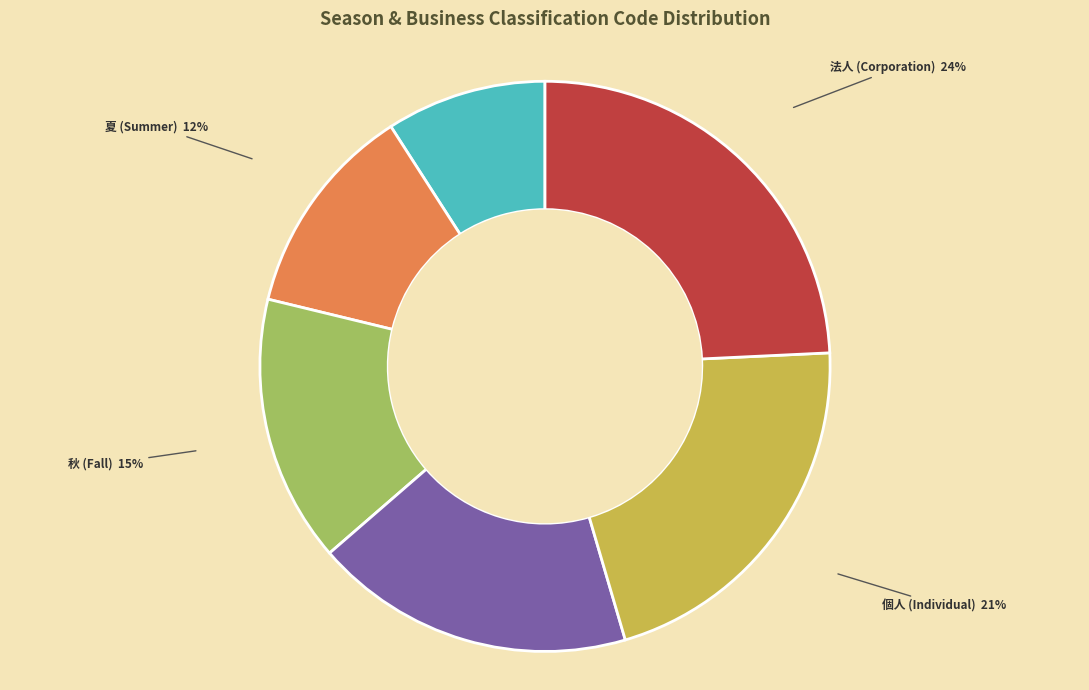

Does any single category account for the majority?

No